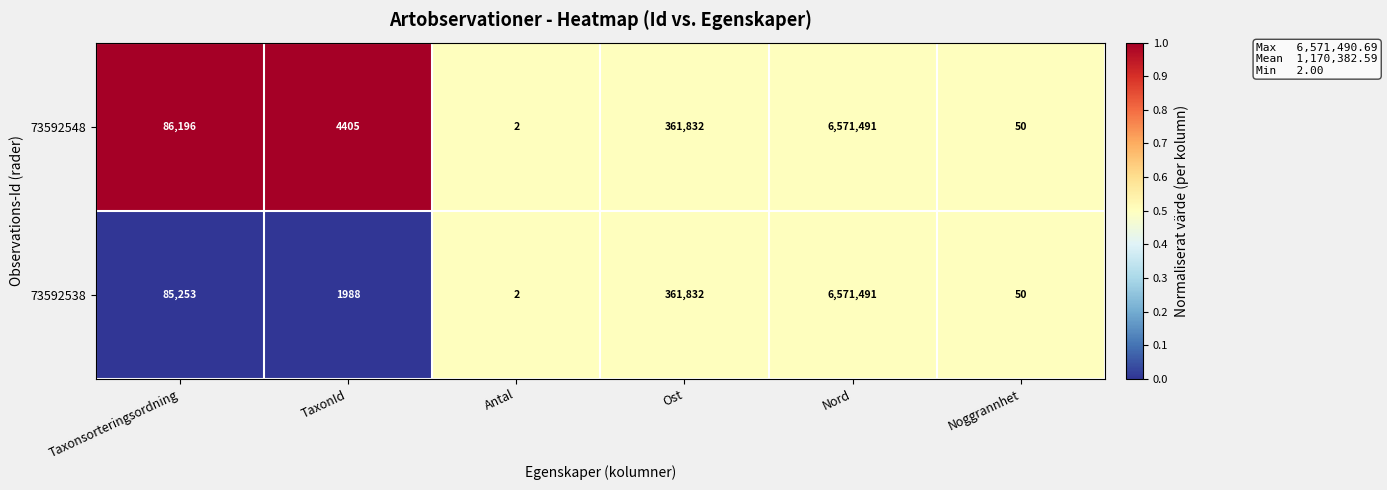

What is the average value of the 73592548 series?

1170663